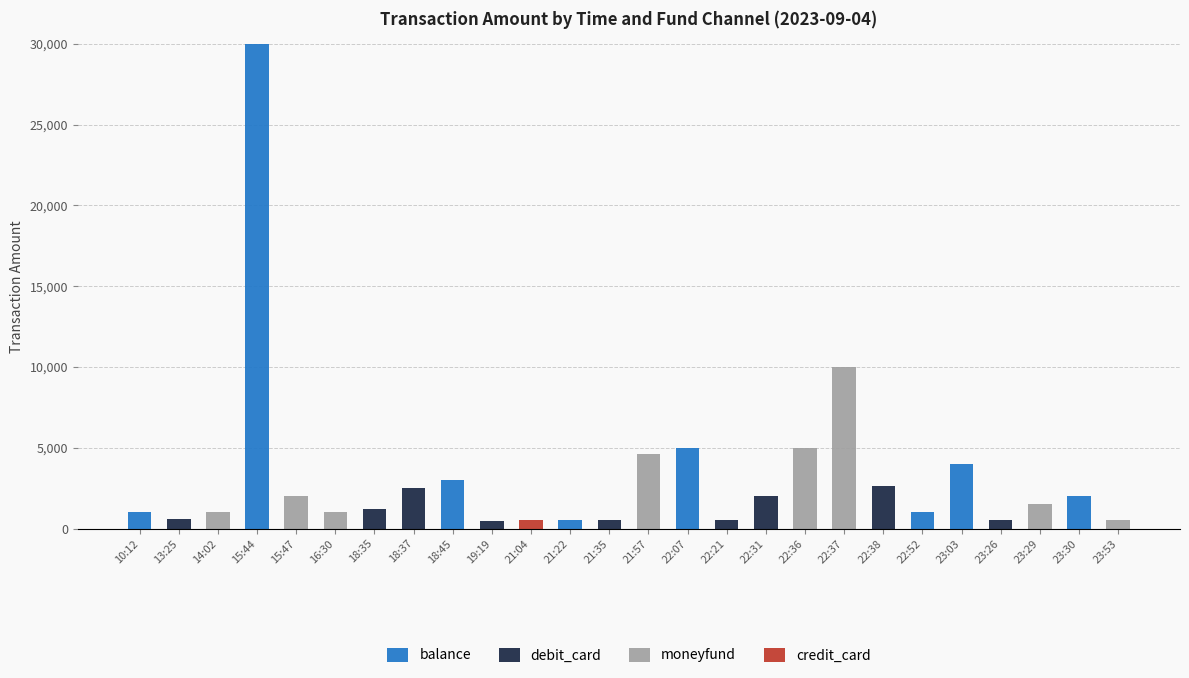

At which category is the sum across all series the highest?

15:44